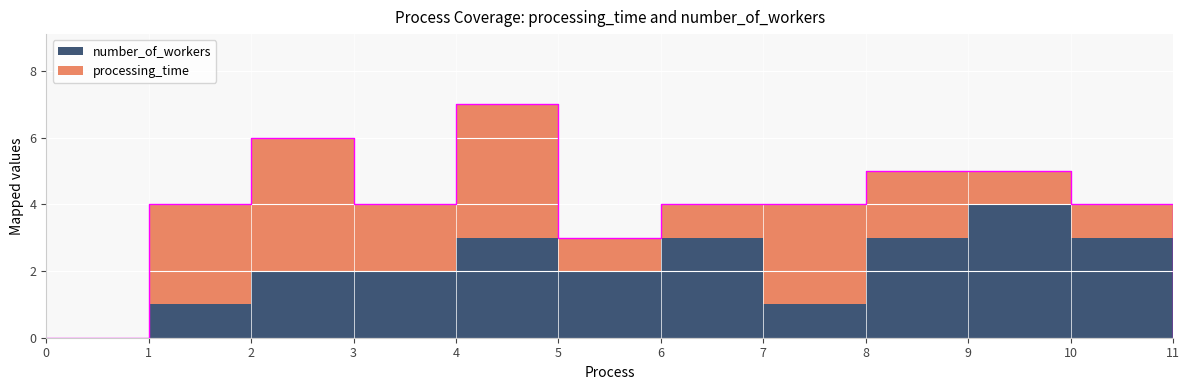

At which label does processing_time reach its peak?

2